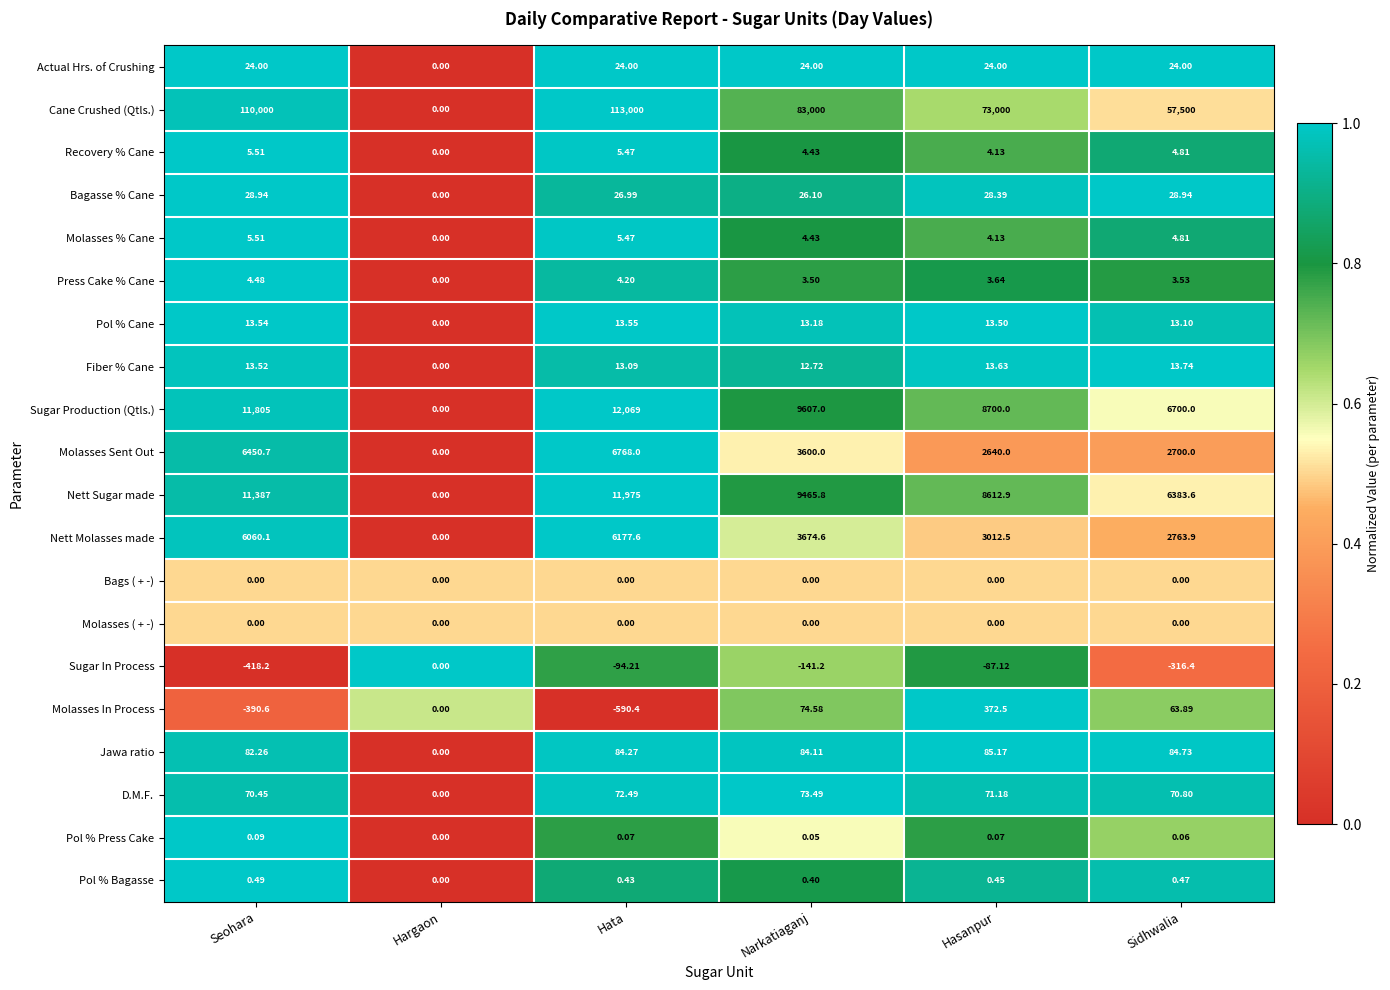

Between Seohara and Narkatiaganj, which series saw the biggest shift?

Cane Crushed (Qtls.)